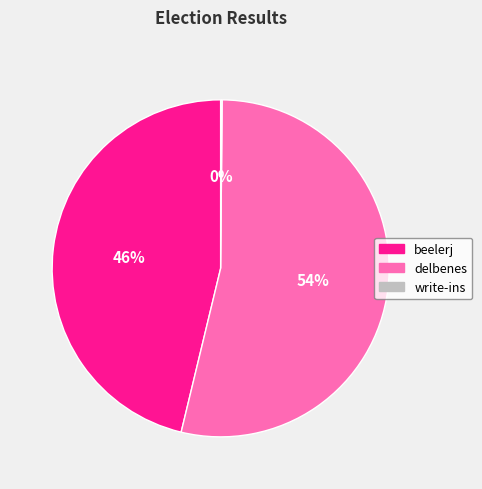

Is delbenes the majority of the pie?

Yes